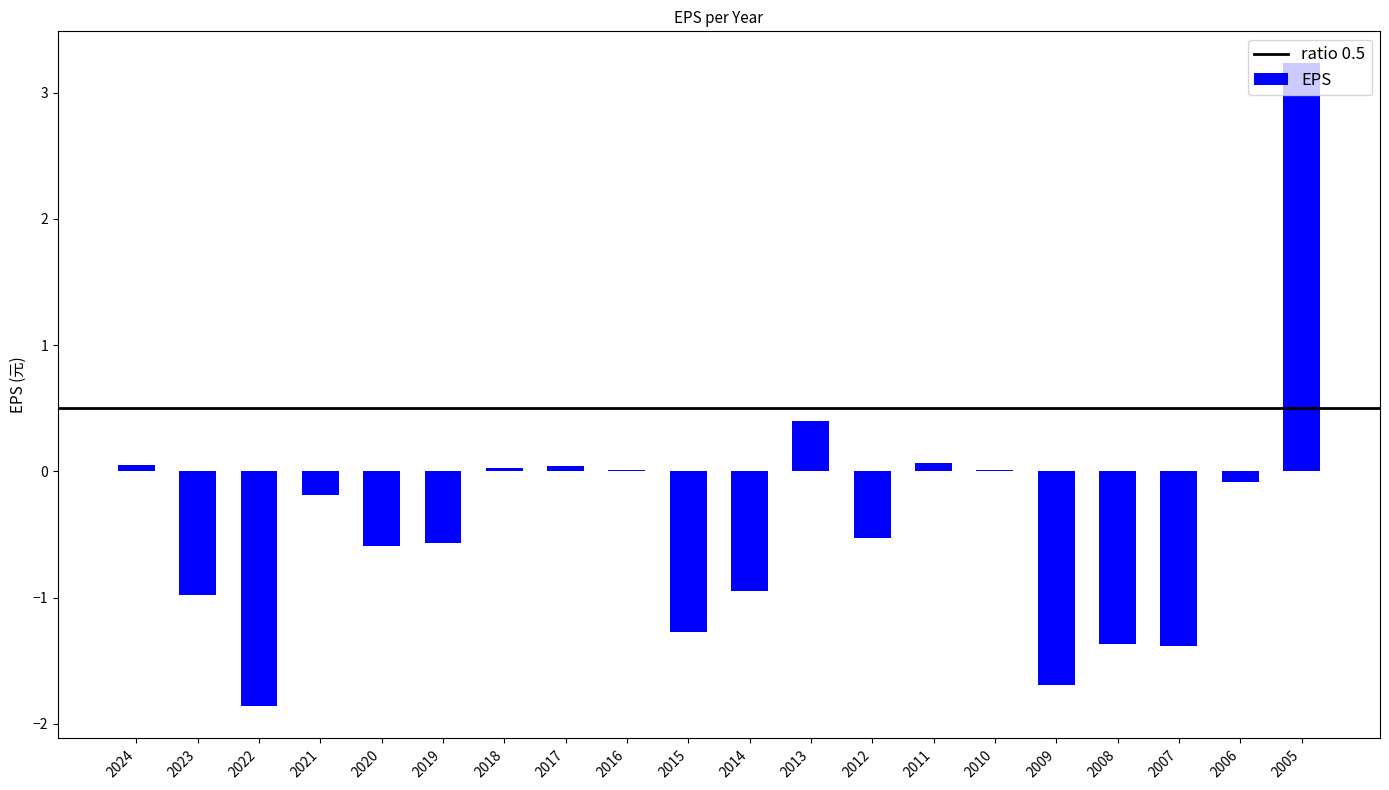

What is the approximate value at 2006?

-0.1